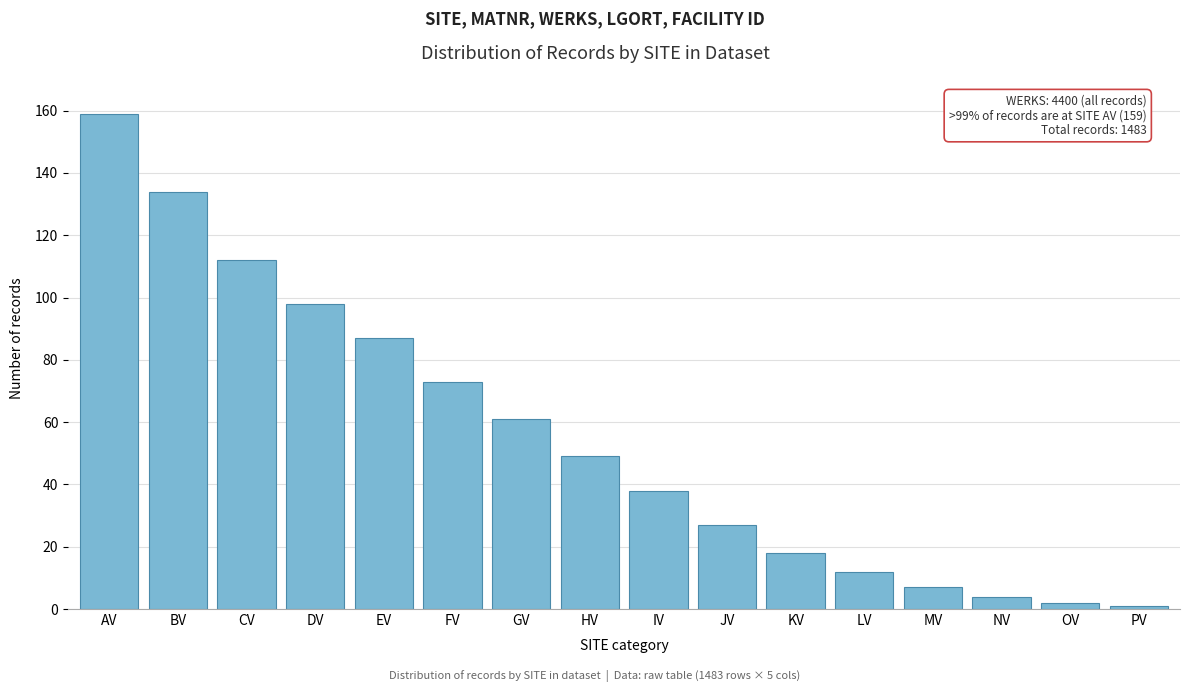

Reading right to left, list all the values displayed in this chart.

PV=1	OV=2	NV=4	MV=7	LV=12	KV=18	JV=27	IV=38	HV=49	GV=61	FV=73	EV=87	DV=98	CV=112	BV=134	AV=159